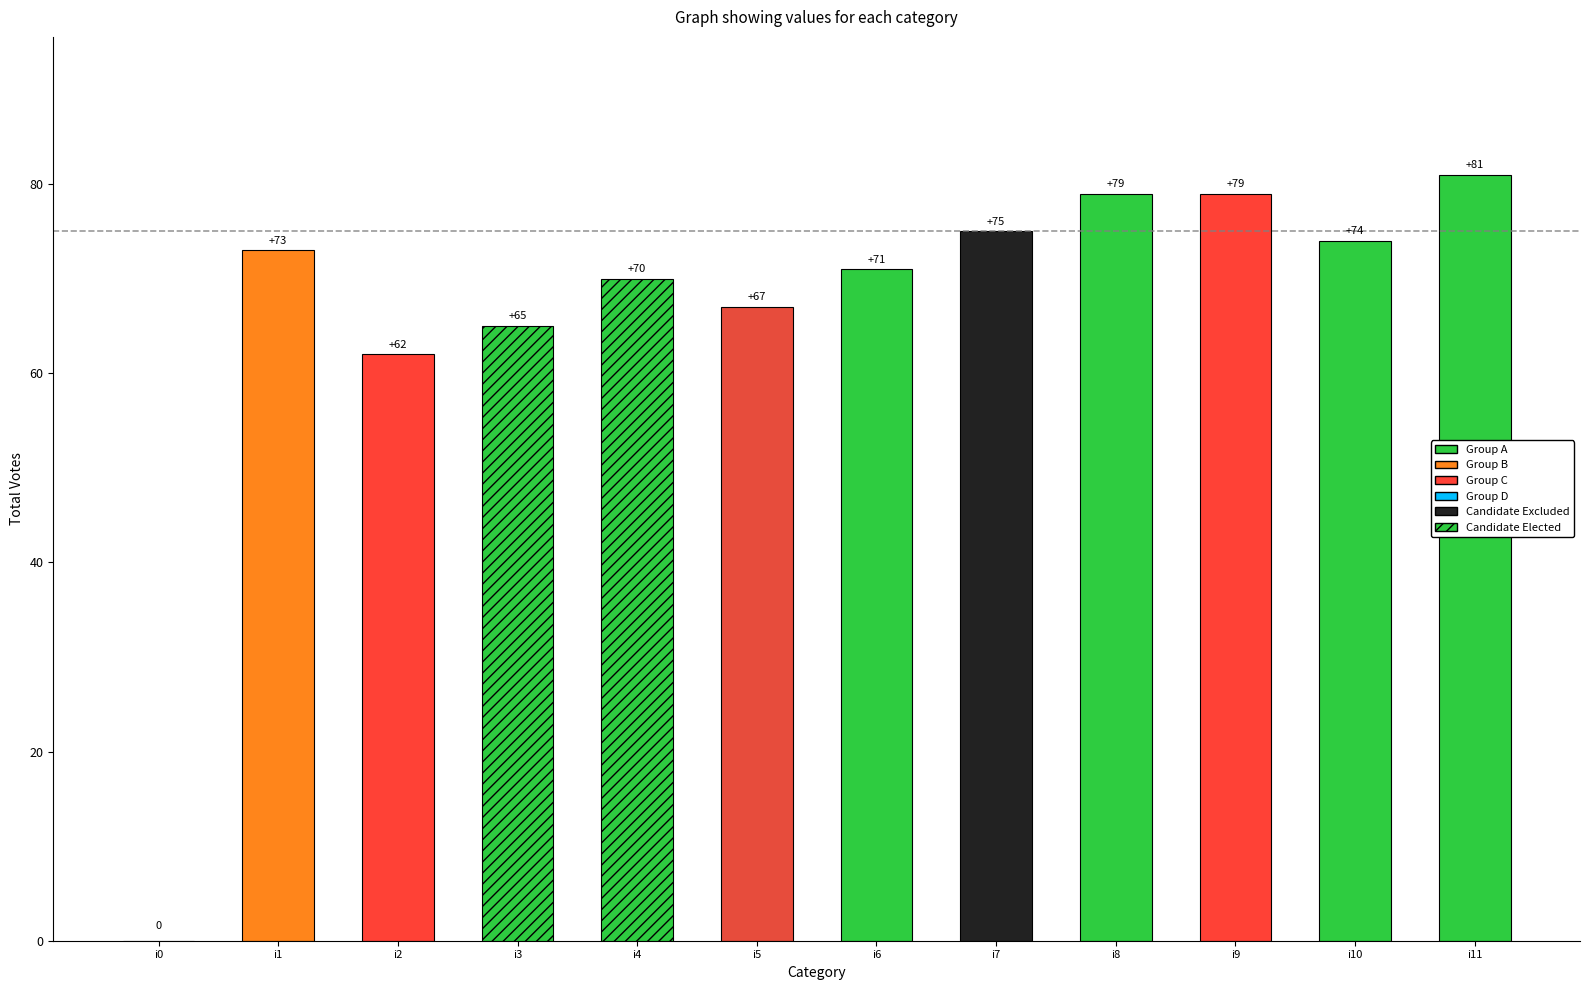

Reading left to right, list all the values displayed in this chart.

0	73	62	65	70	67	71	75	79	79	74	81